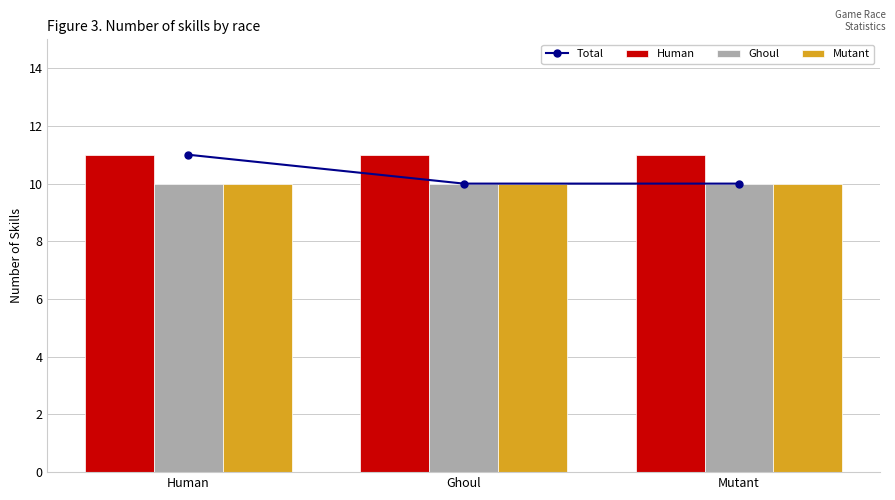

At how many categories does at least one series exceed 10?

3